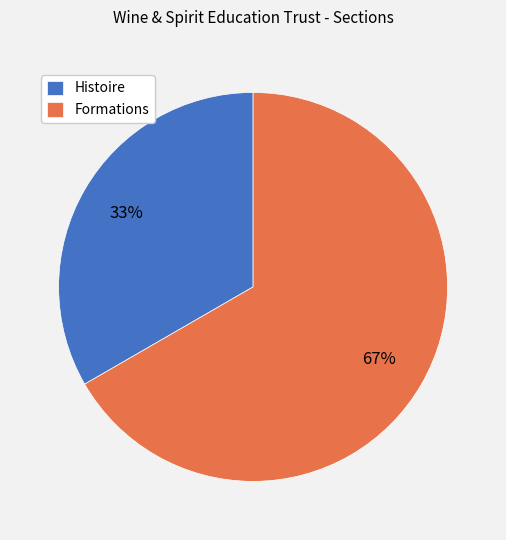

To the nearest percent, what is the combined percentage of Formations and Histoire?

100%